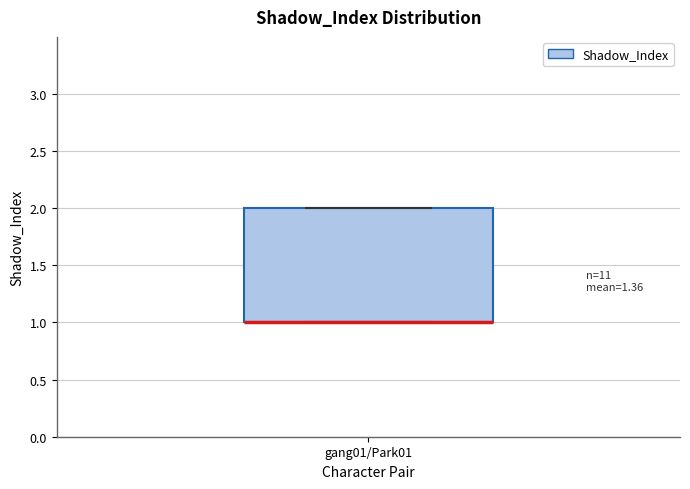

Transcribe this box plot: give where the median line is, the range the box spans, and where the two whiskers end, as read against the y-axis. The values are not printed on the chart, so give them approximately, as read against the axis.

median 1 (drawn on the box's lower edge), box 1 to 2, whiskers 1 to 2